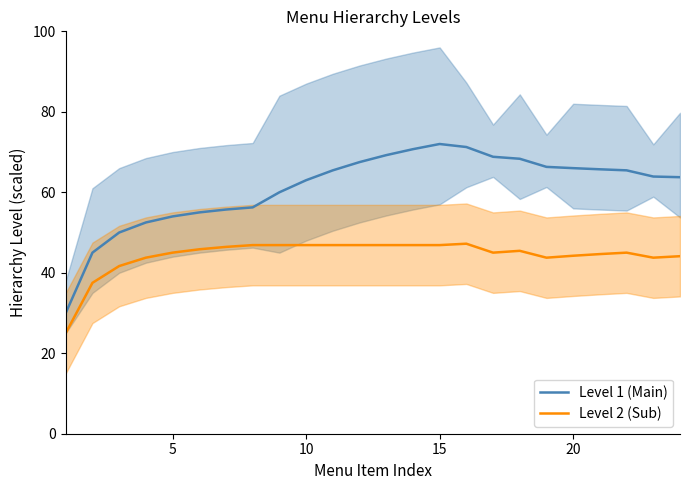

The value of Level 1 (Main) at 10 is 63.0. True or false?

True